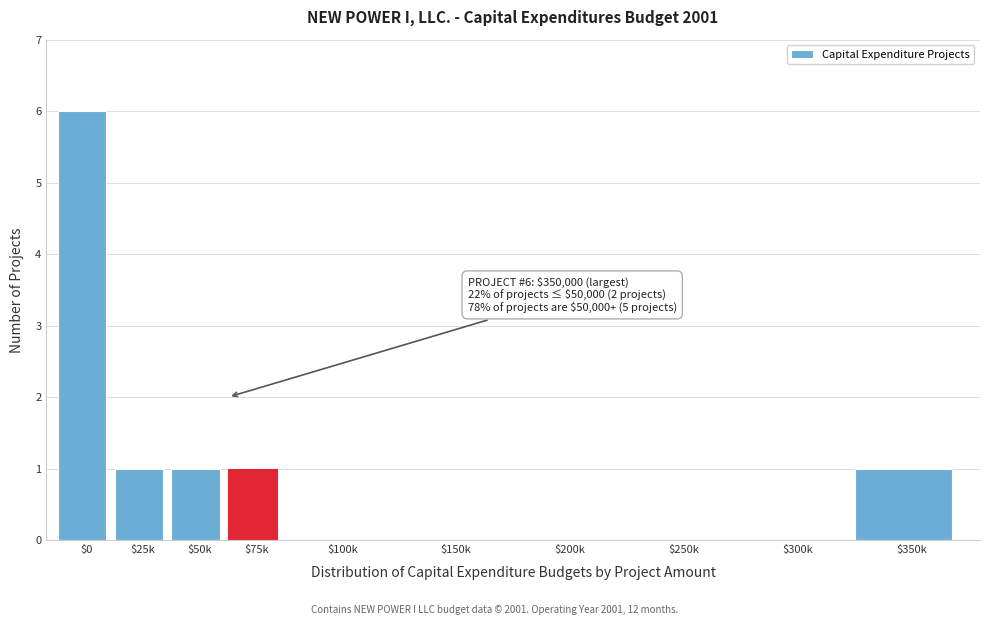

What is the sum of all values?

10